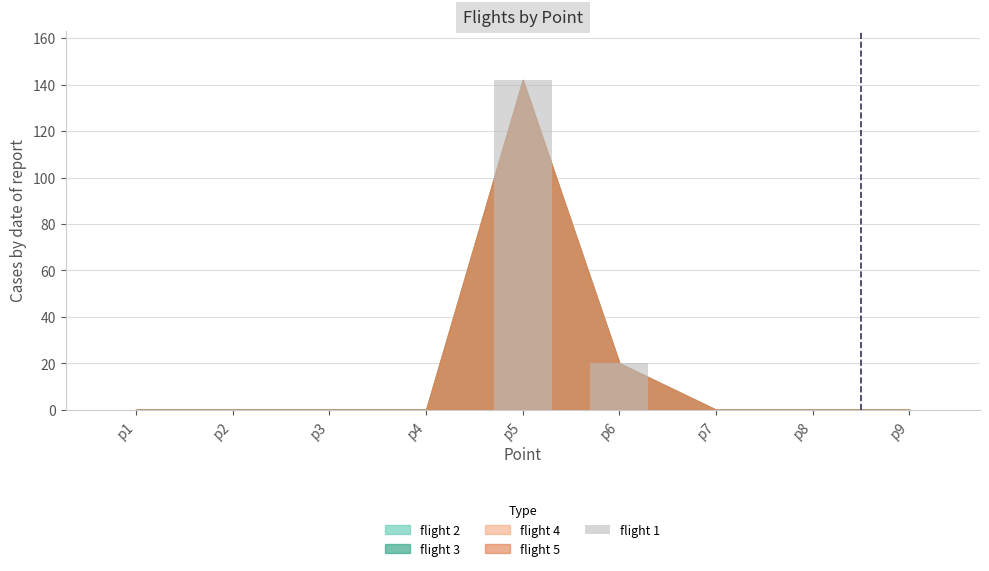

What is the change in value from p3 to p5?

+142